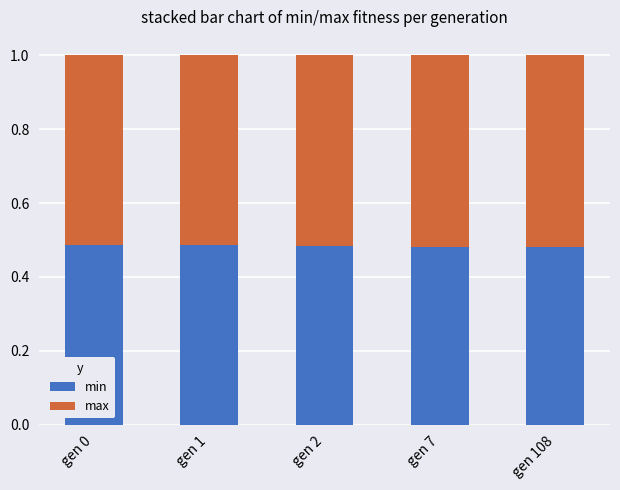

What is the total value across all series at gen 0?

1.0